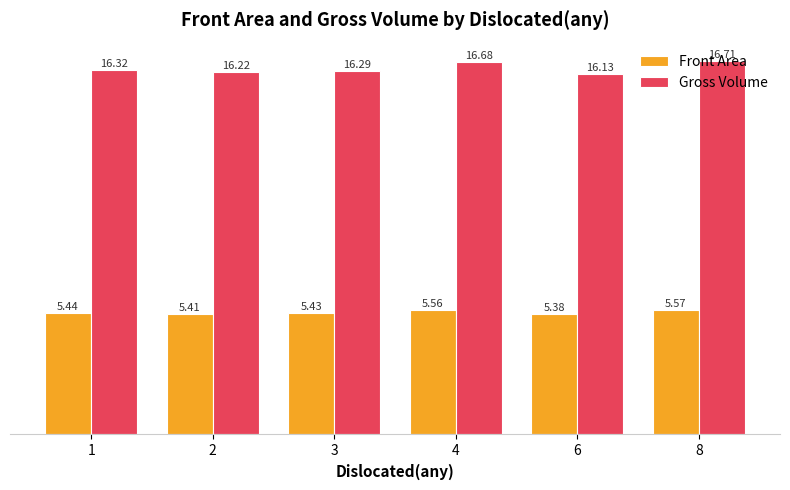

What is the difference between the Gross Volume values at 6 and 4?

0.6